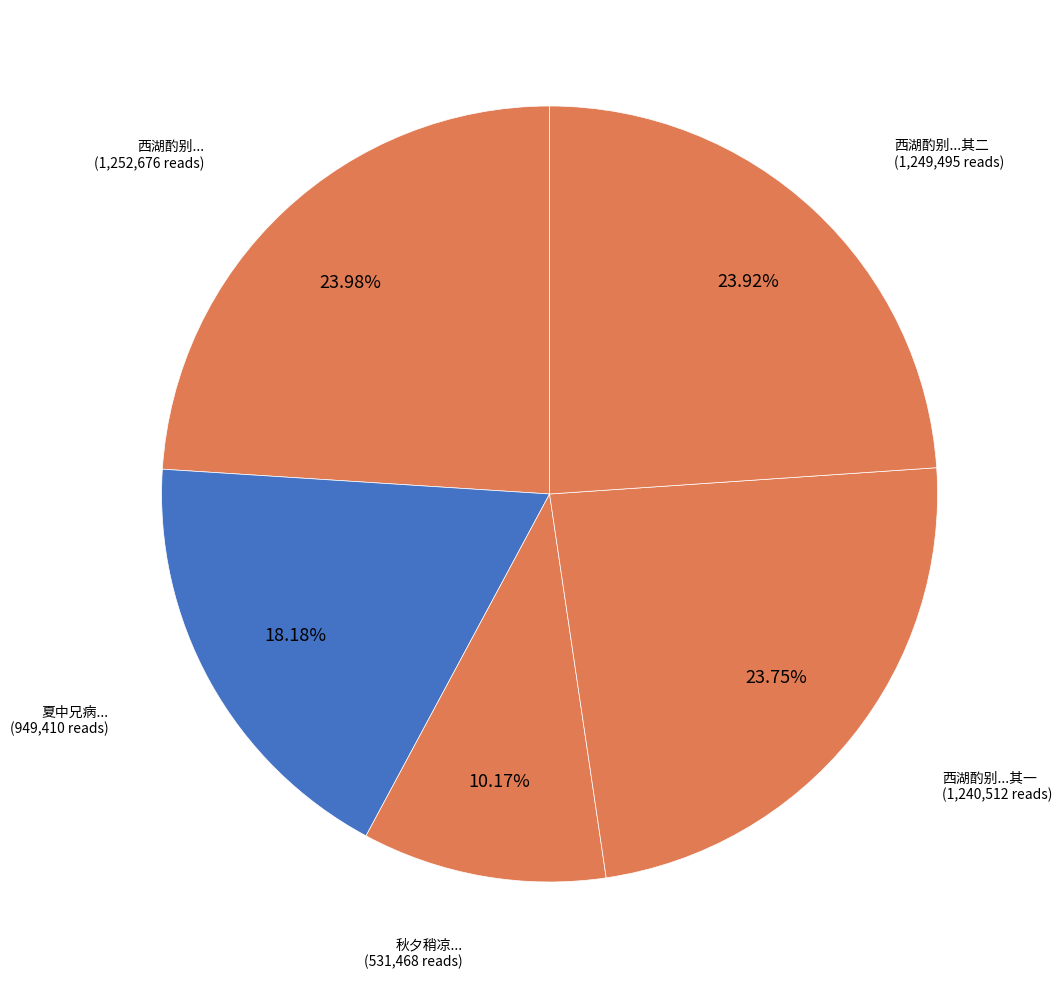

How many slices are in this pie chart?

5